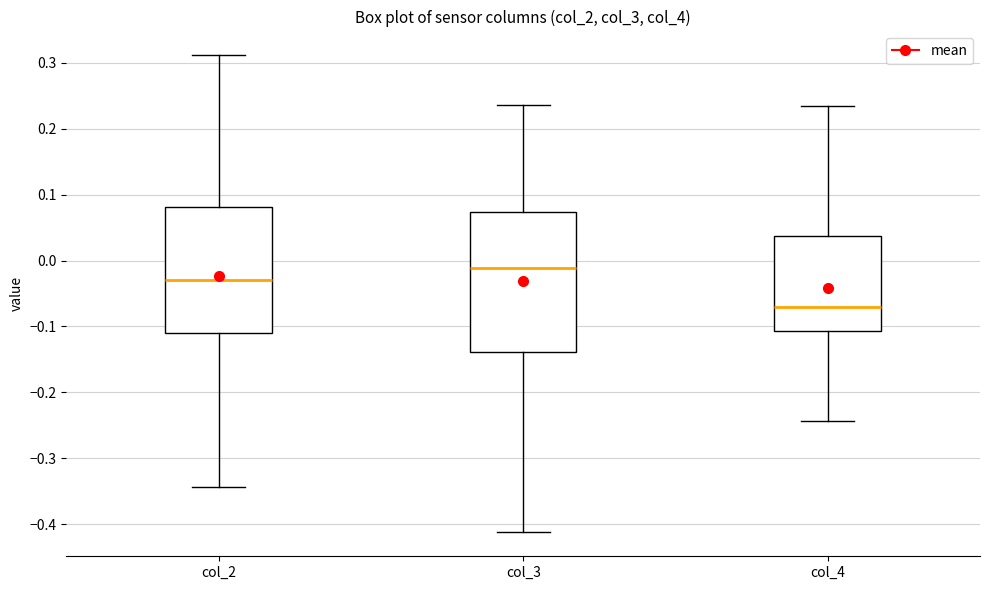

Where is the lower edge of the box for col_2 on the y-axis? The values are not printed on the chart, so give them approximately, as read against the axis.

-0.11